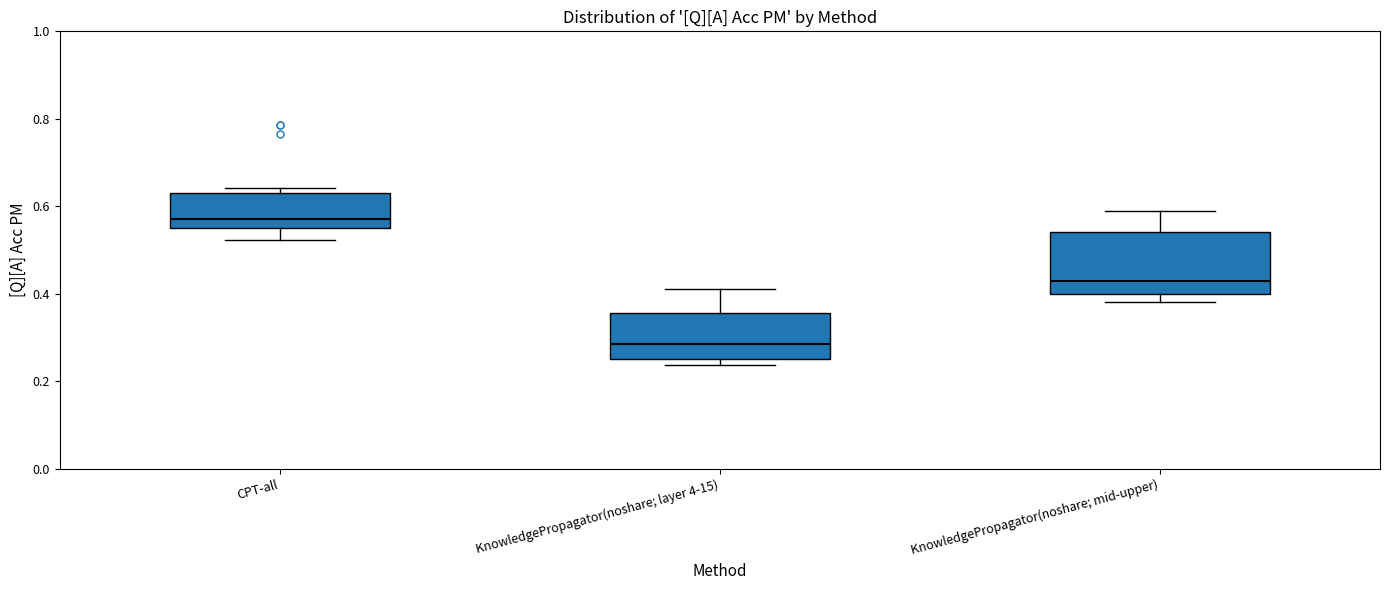

Which box is the tallest, from its lower edge to its upper edge?

KnowledgePropagator(noshare; mid-upper)